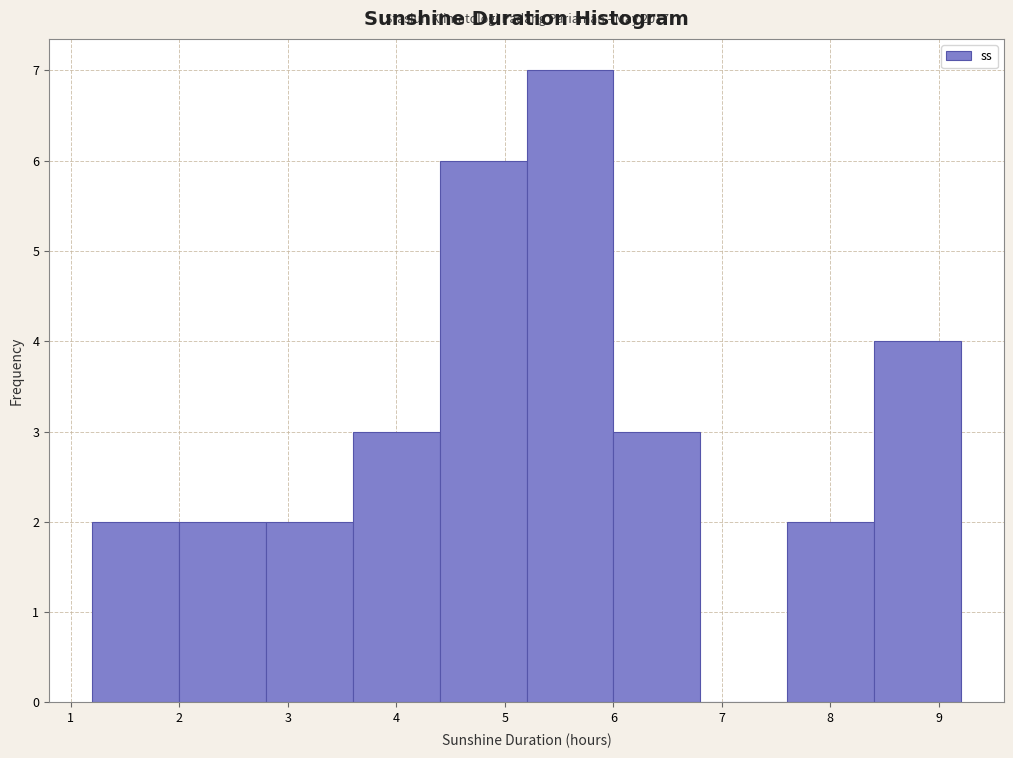

Over which range of the x-axis is the bar tallest?

5.2 to 6.0